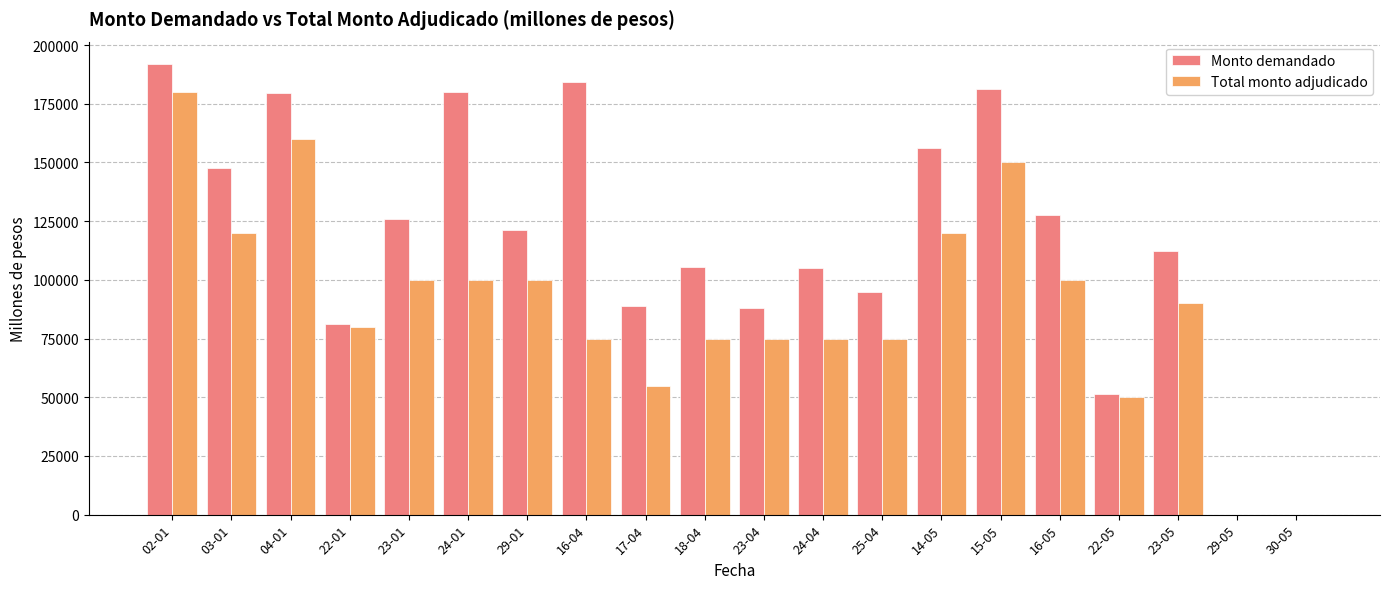

How many groups of bars are there?

20